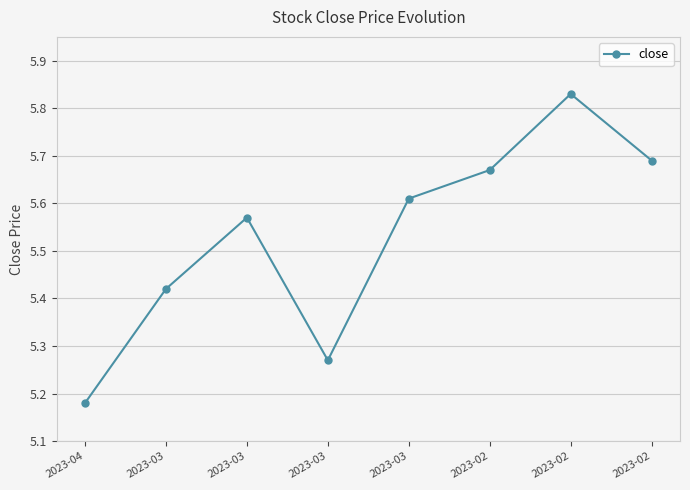

How many data points does each series have?

8